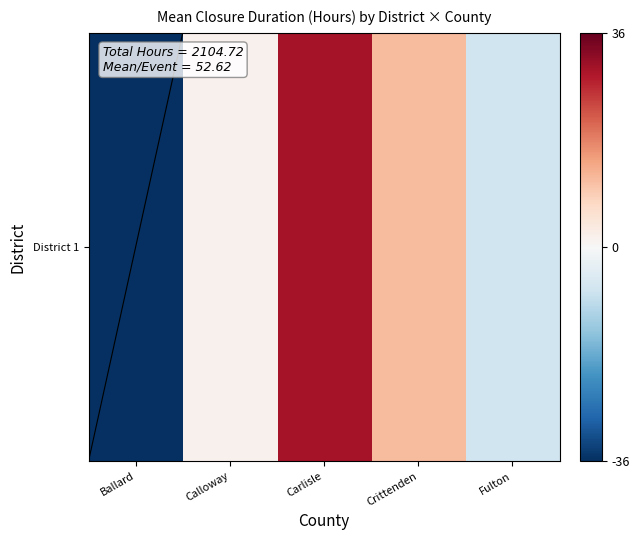

How many values are above zero?

3